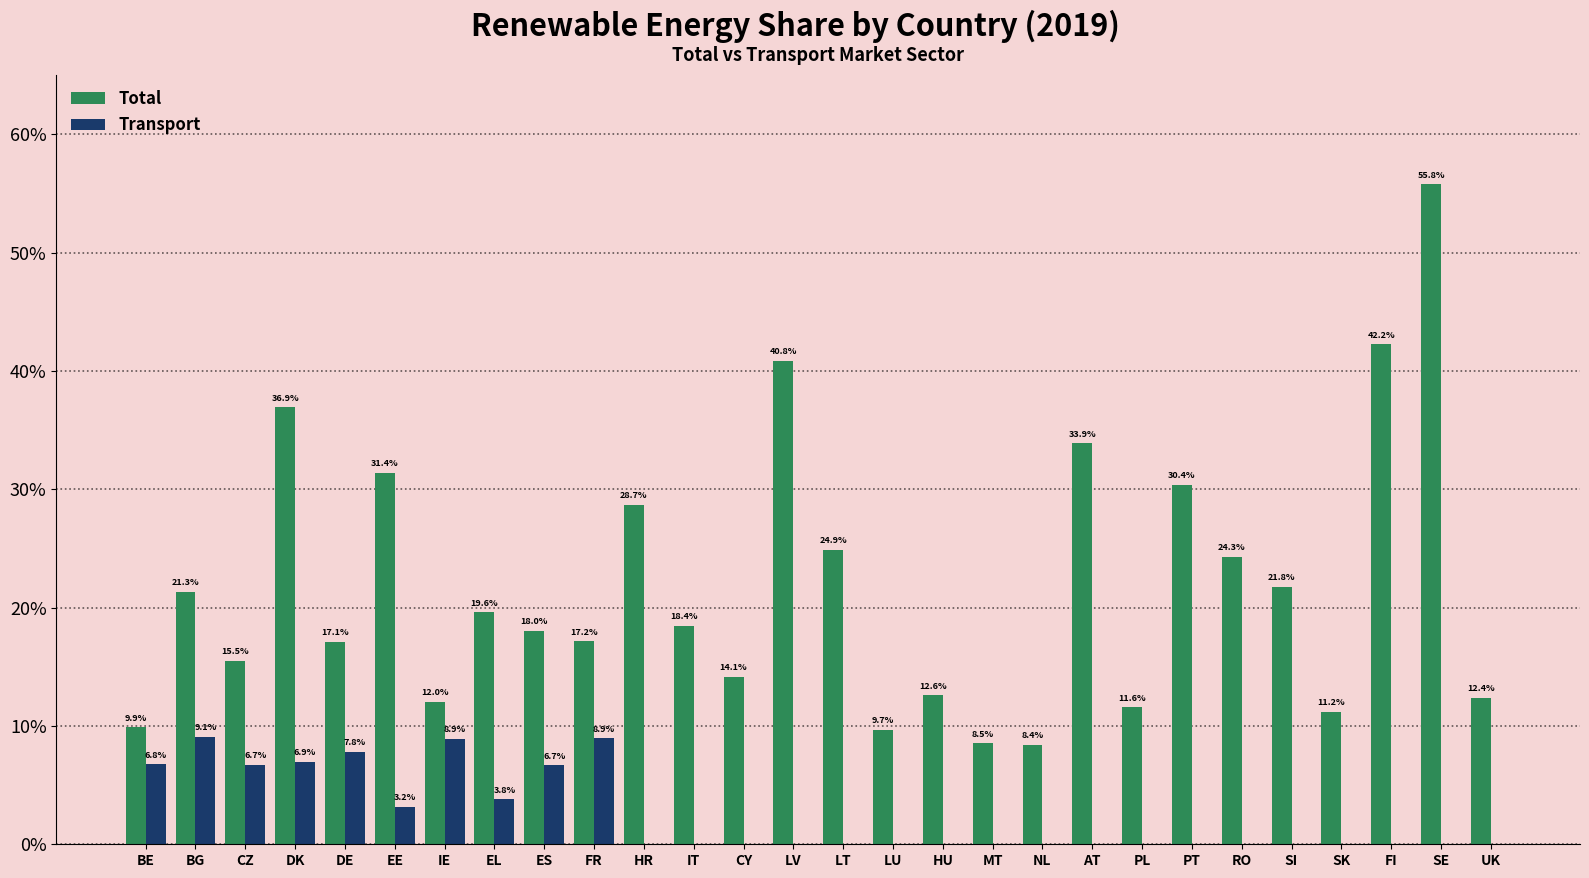

What are all the series names shown in the legend?

Total, Transport